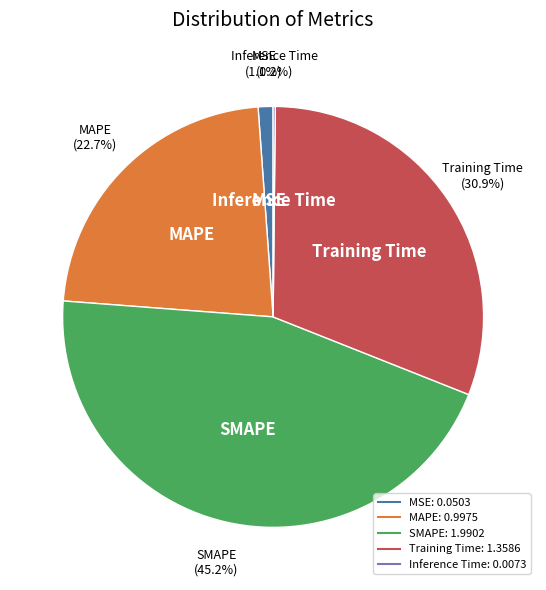

Combined, what portion of the pie is Training Time and MSE?

32.0%